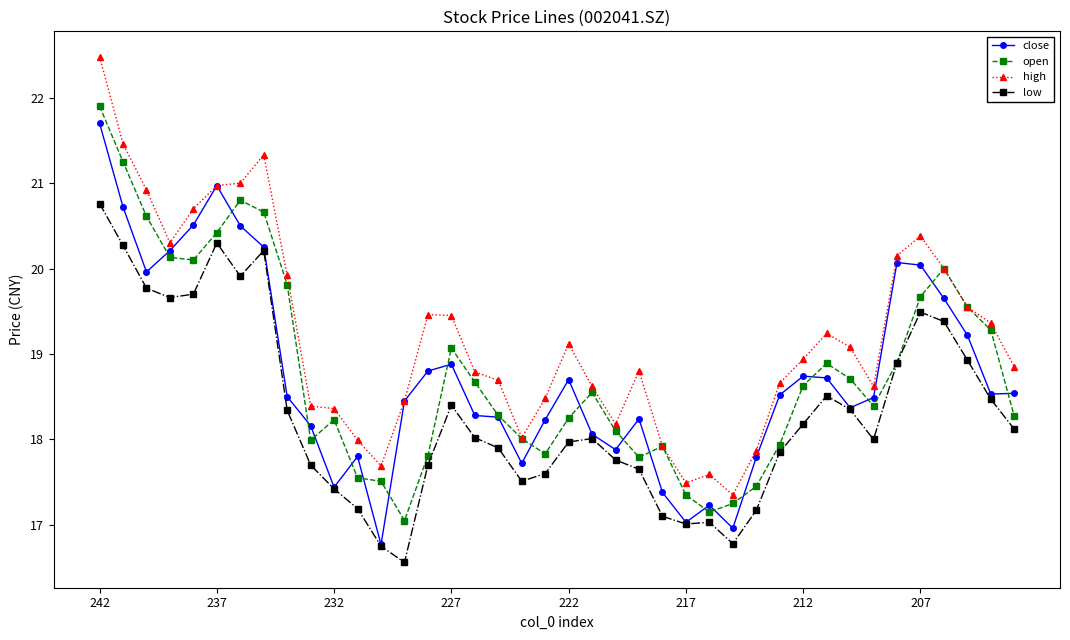

True or false: high and low cross at least once.

False